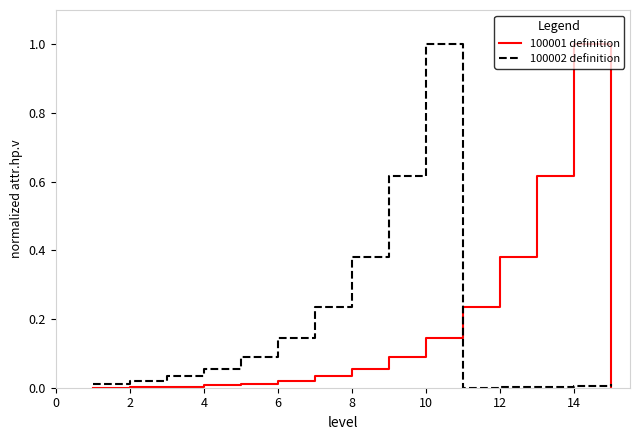

What is the highest value of the 100002 definition series?

1.0